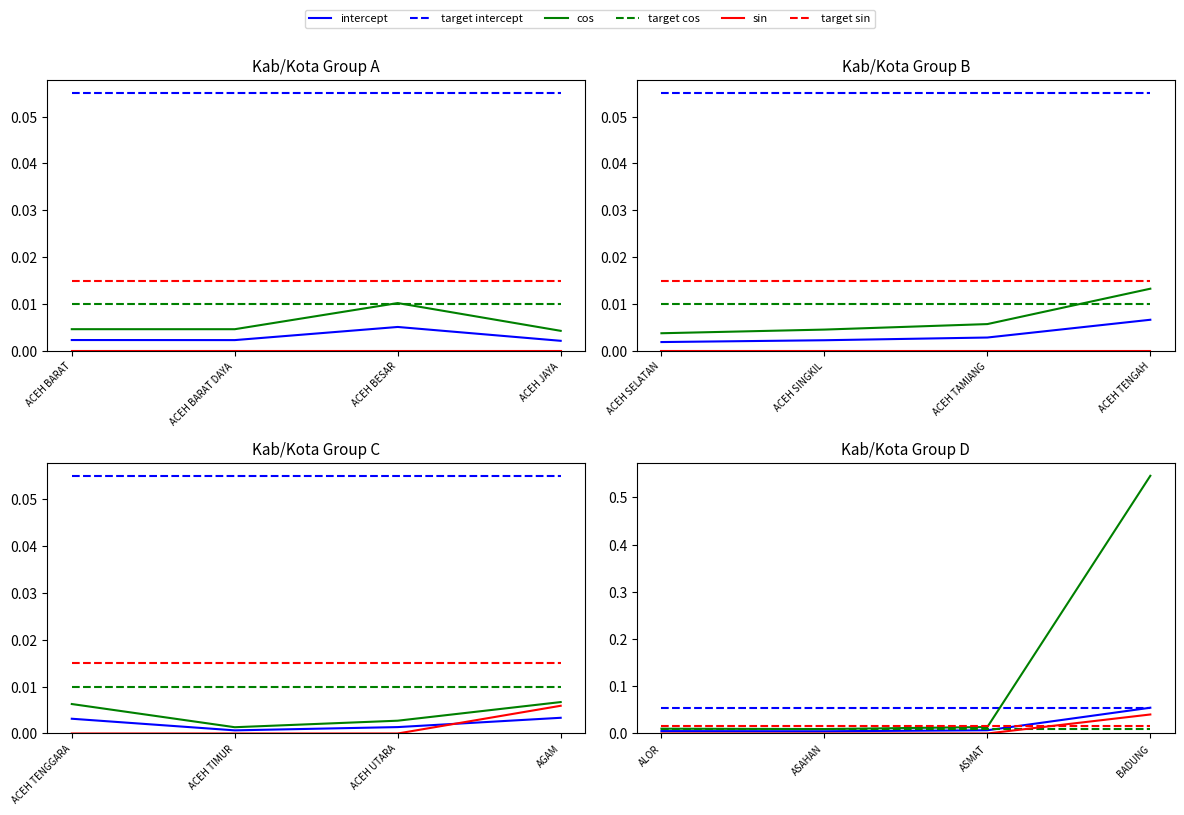

What is the label of the 4th point from the left?

BADUNG